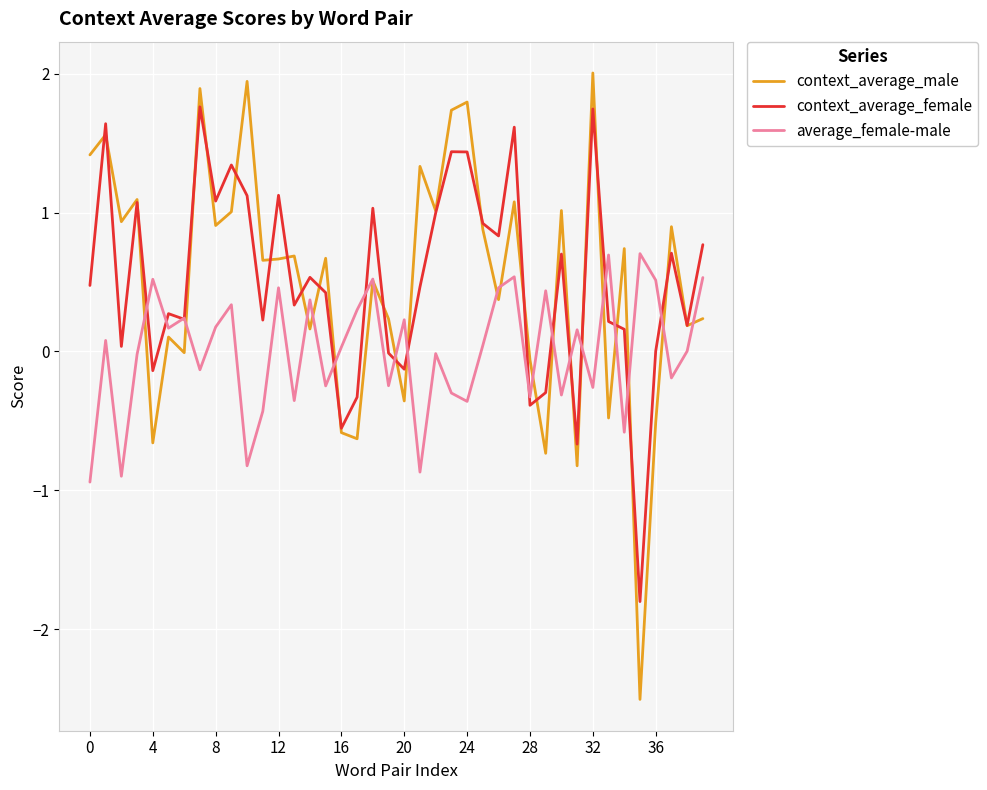

What is the minimum value for average_female-male?

-0.9